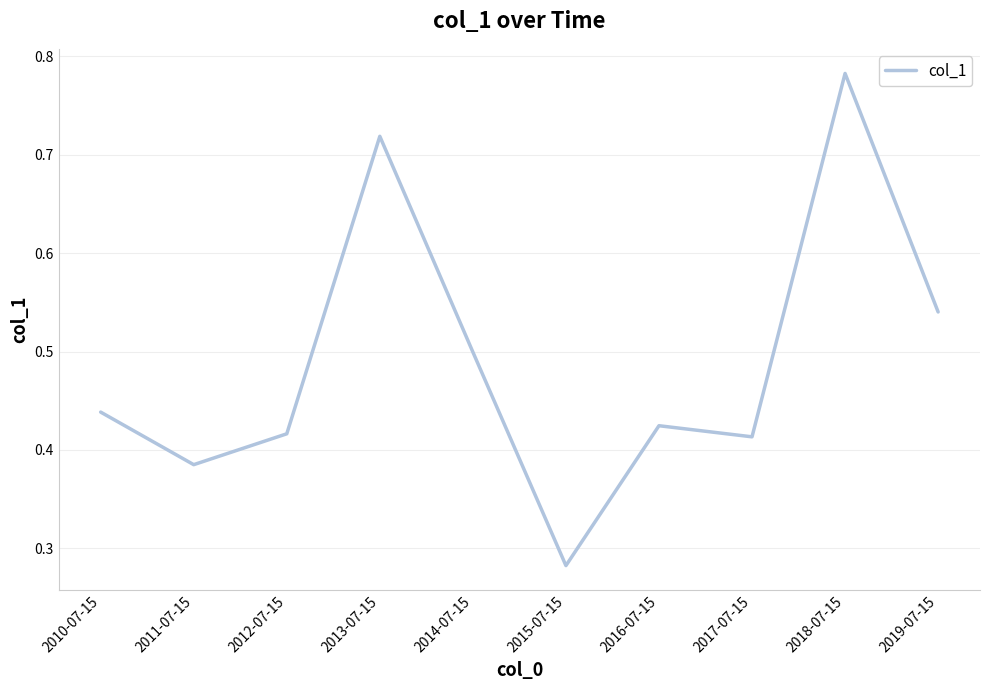

Is it true that the value at 2014-07-15 is 0.5?

True